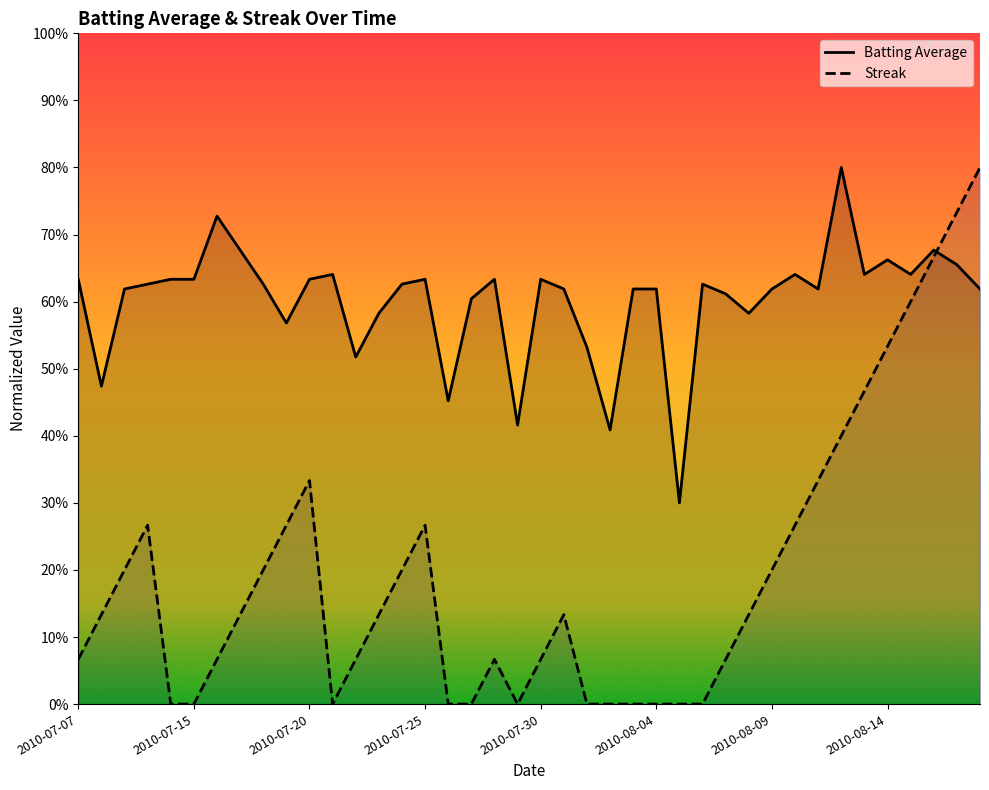

In Batting Average, how many points are lower than both neighbors (excluding endpoints)?

11